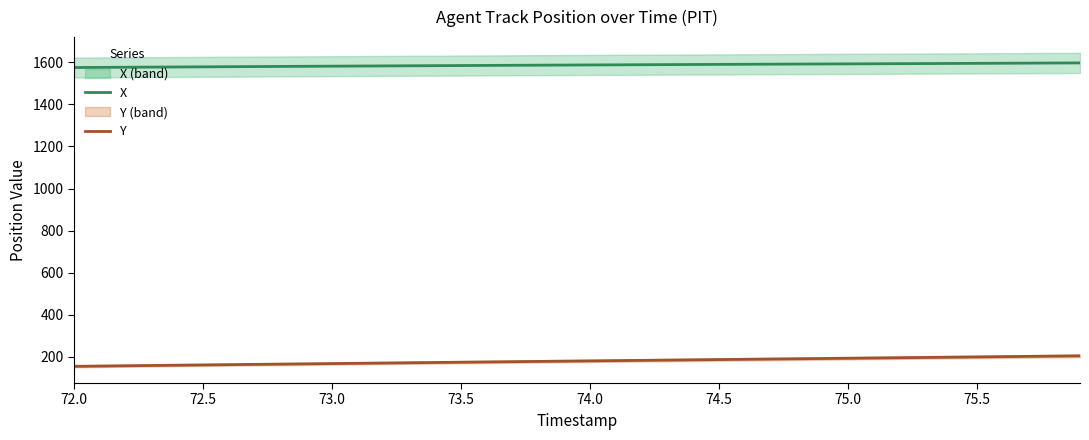

What is the minimum value for Y?

155.4